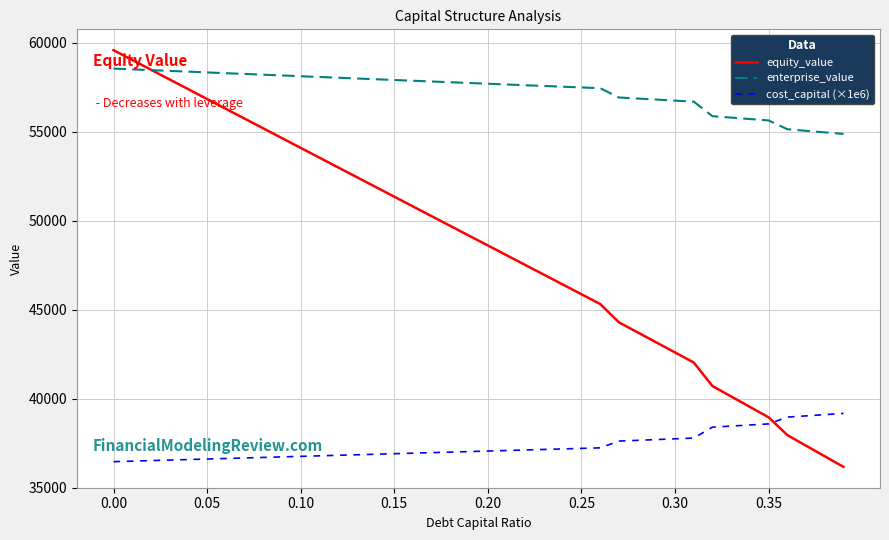

True or false: enterprise_value and cost_capital (×1e6) intersect in this chart.

False